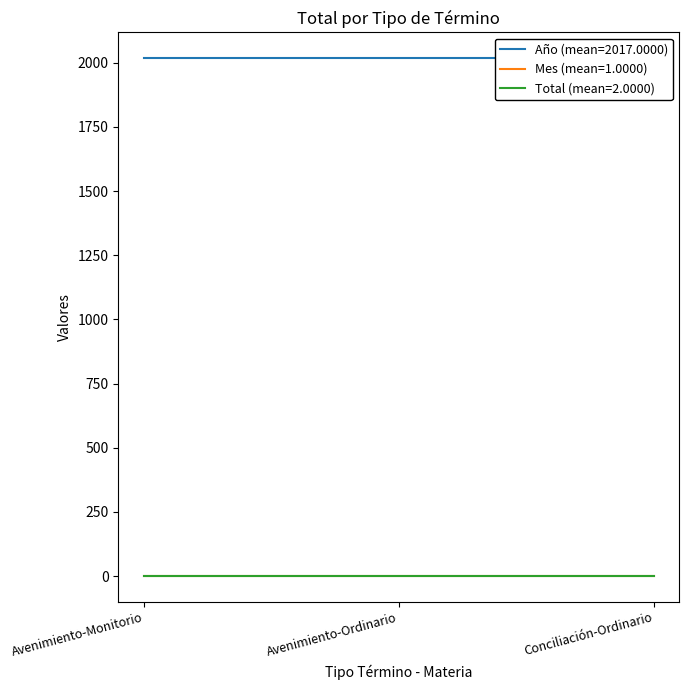

What is the sum of the Total values at Avenimiento-Monitorio and Conciliación-Ordinario?

4